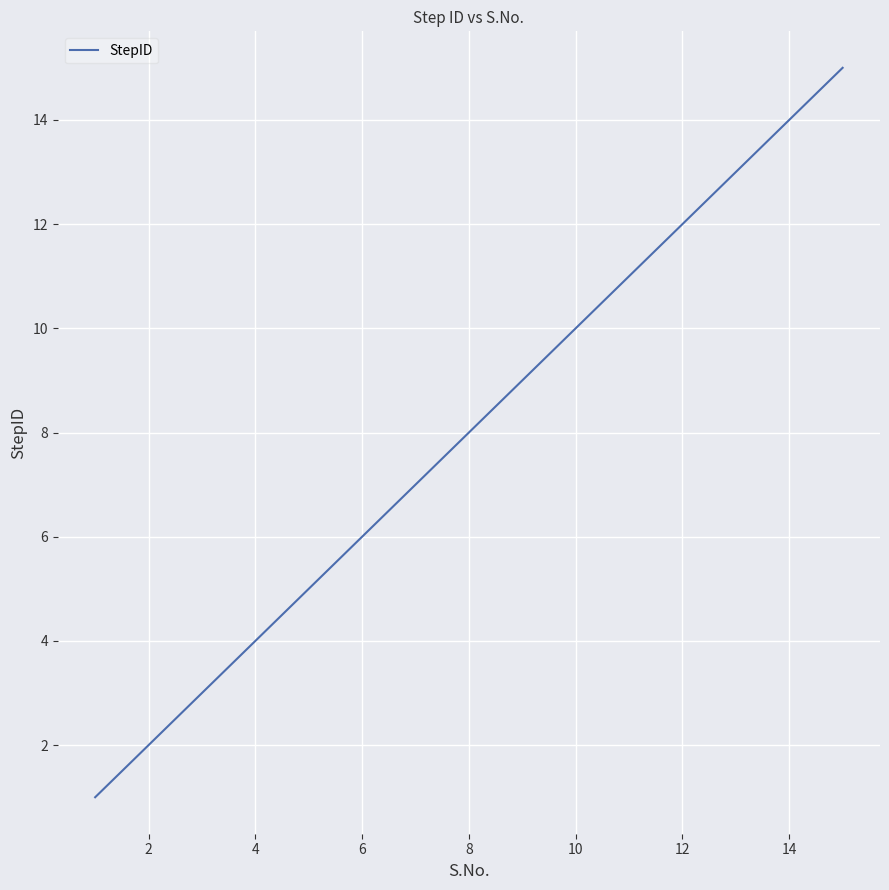

What is the difference between the maximum and minimum values?

14